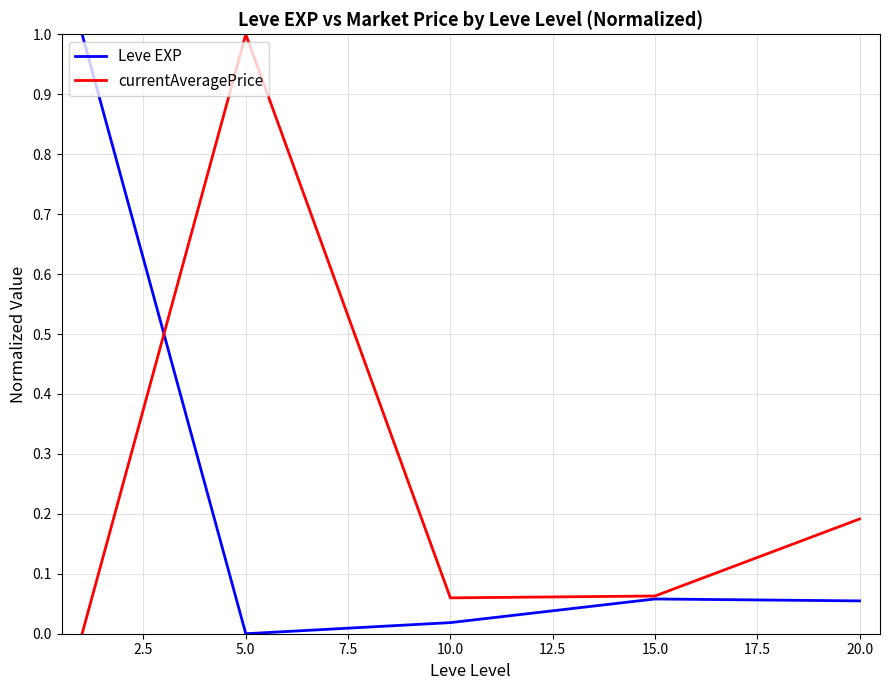

Is this an area chart (filled region under the line)?

No